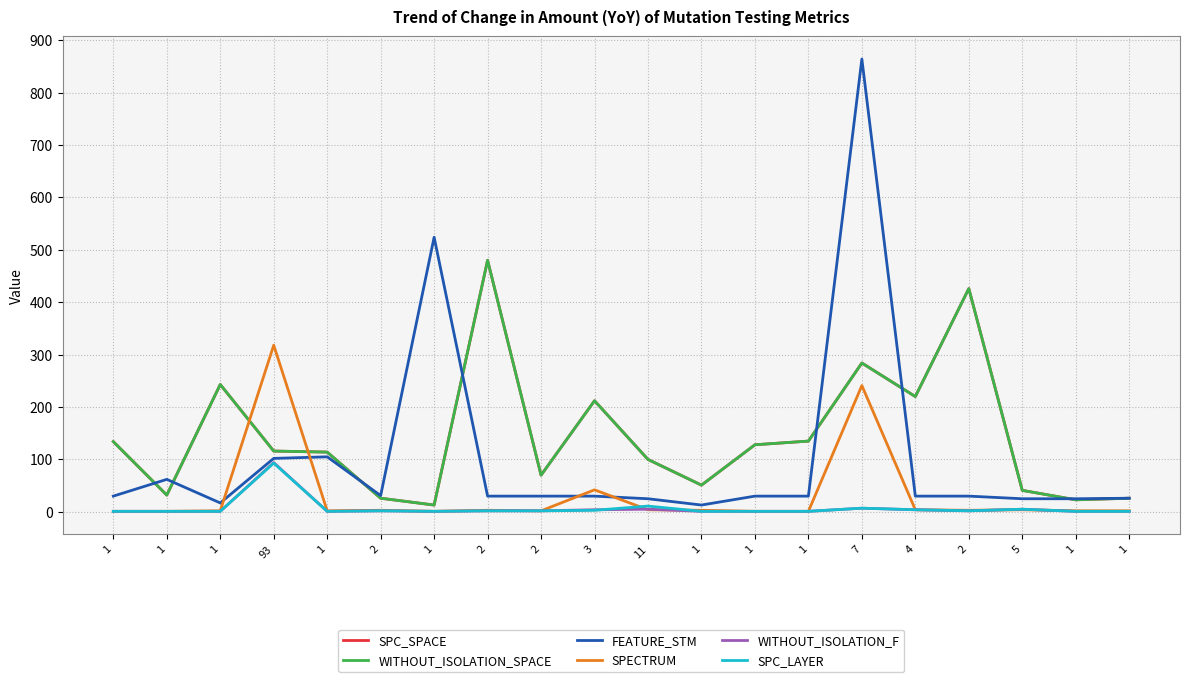

At which category does WITHOUT_ISOLATION_F reach its first local valley?

1